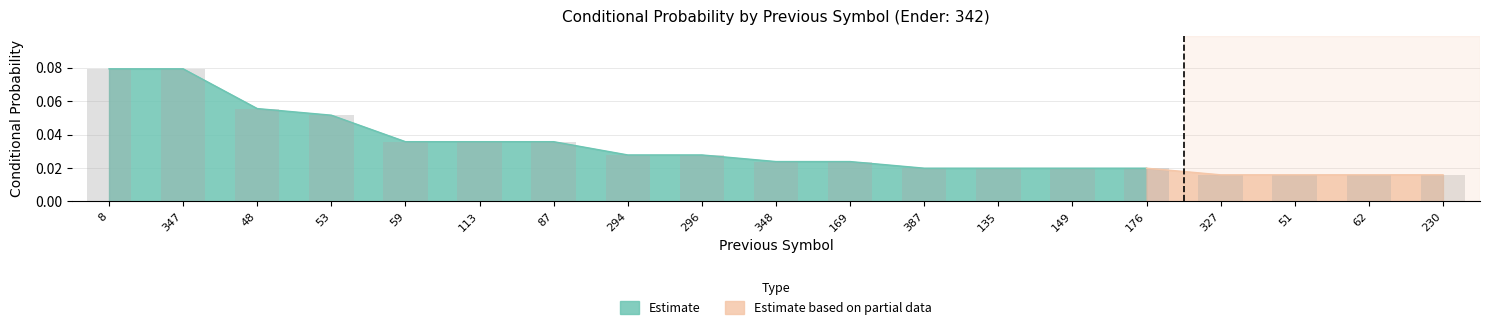

Which has a higher value, 48 or 294?

48